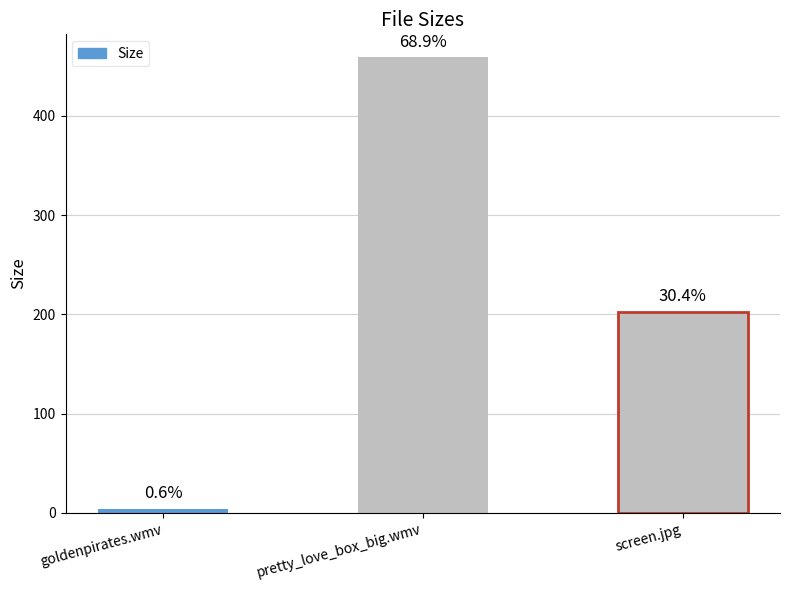

Which label corresponds to the largest value in the chart?

pretty_love_box_big.wmv